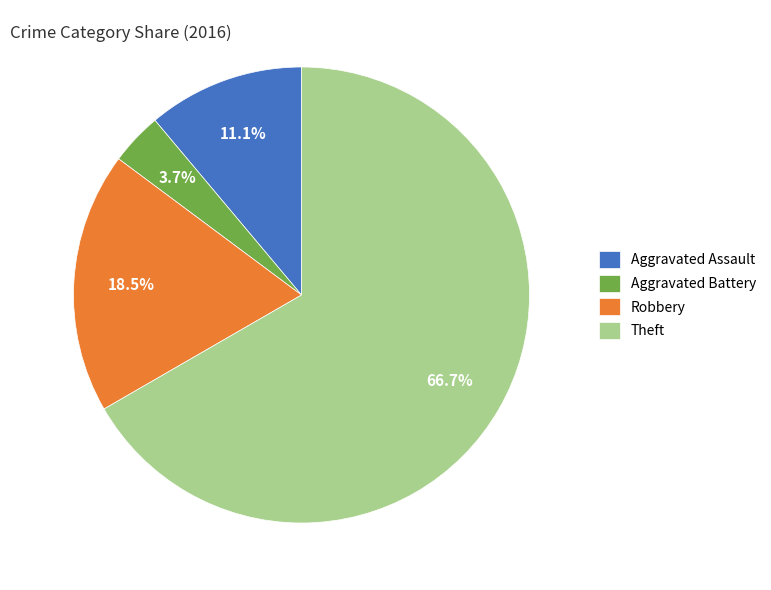

Rank the categories by value from lowest to highest.

Aggravated Battery, Aggravated Assault, Robbery, Theft